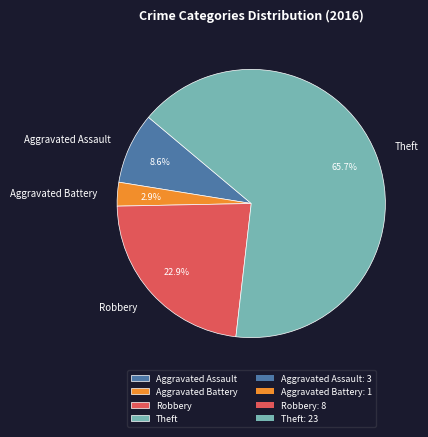

Between Theft and Aggravated Battery, which is larger?

Theft